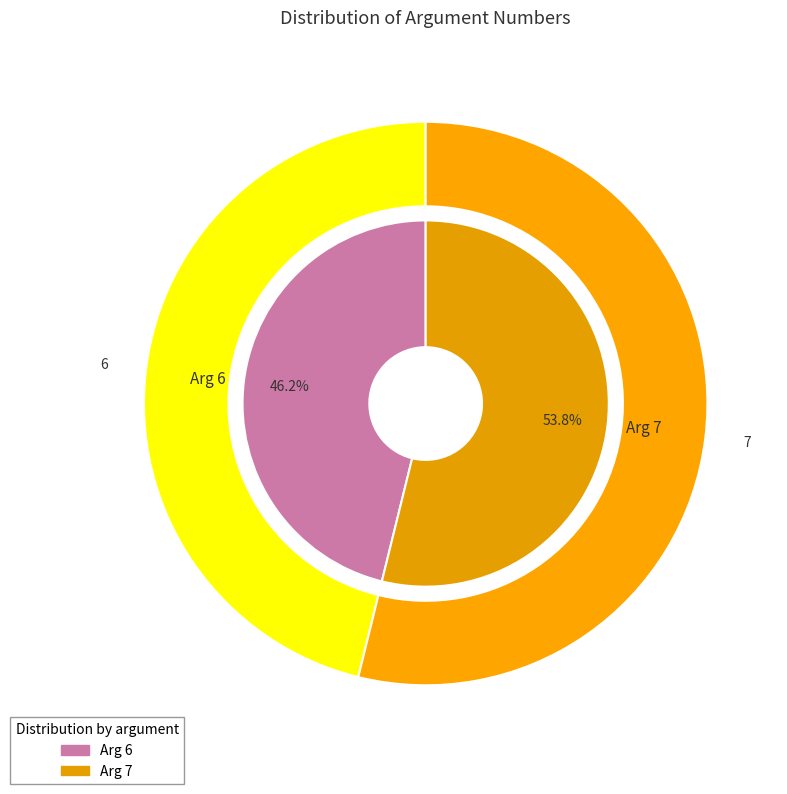

To the nearest percent, what percentage of the pie is Arg 6?

46%